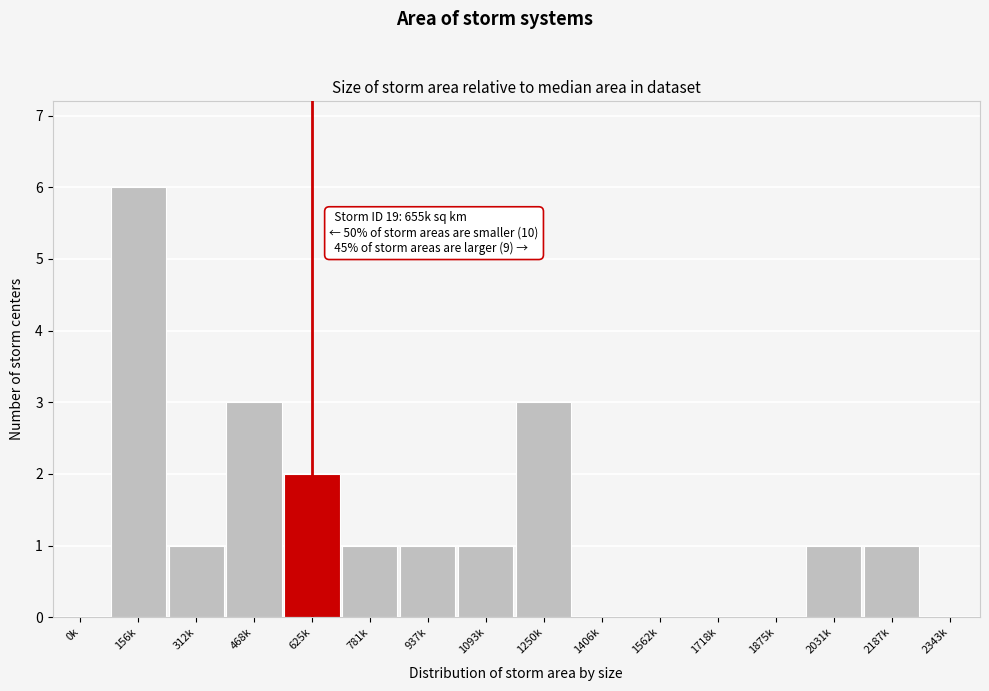

Reading left to right, transcribe all the data shown in this chart.

0k=0	156k=6	312k=1	468k=3	625k=2	781k=1	937k=1	1093k=1	1250k=3	1406k=0	1562k=0	1718k=0	1875k=0	2031k=1	2187k=1	2343k=0